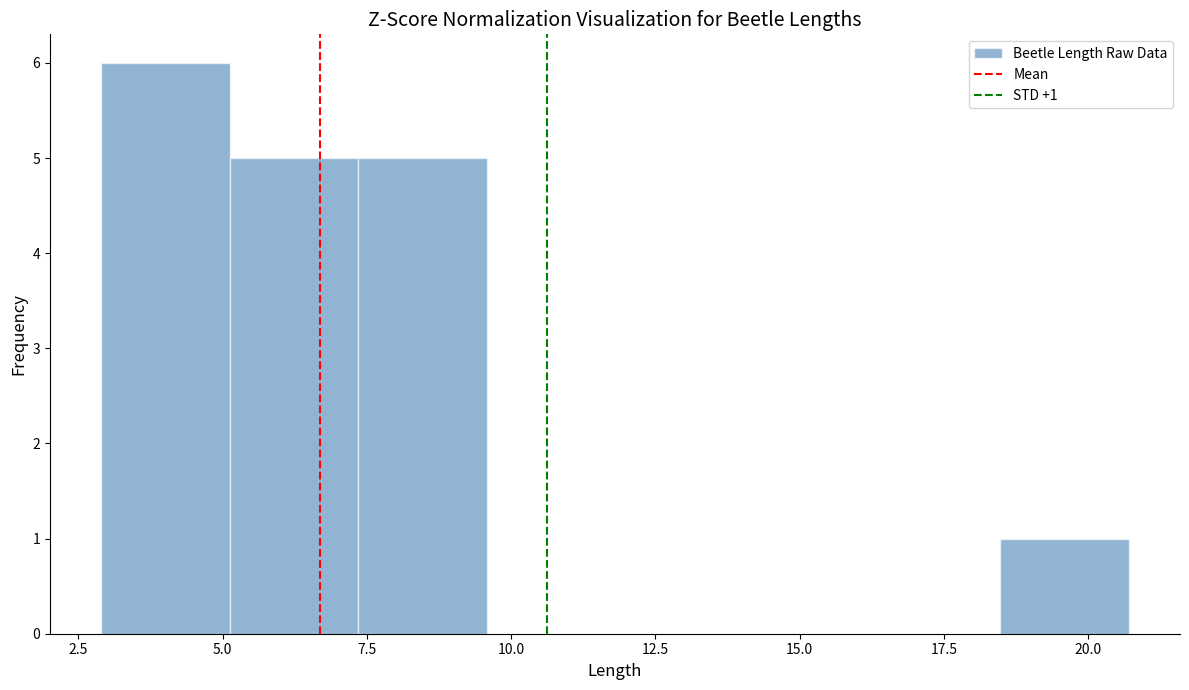

Over which range of the x-axis is the bar tallest?

3.0 to 5.0